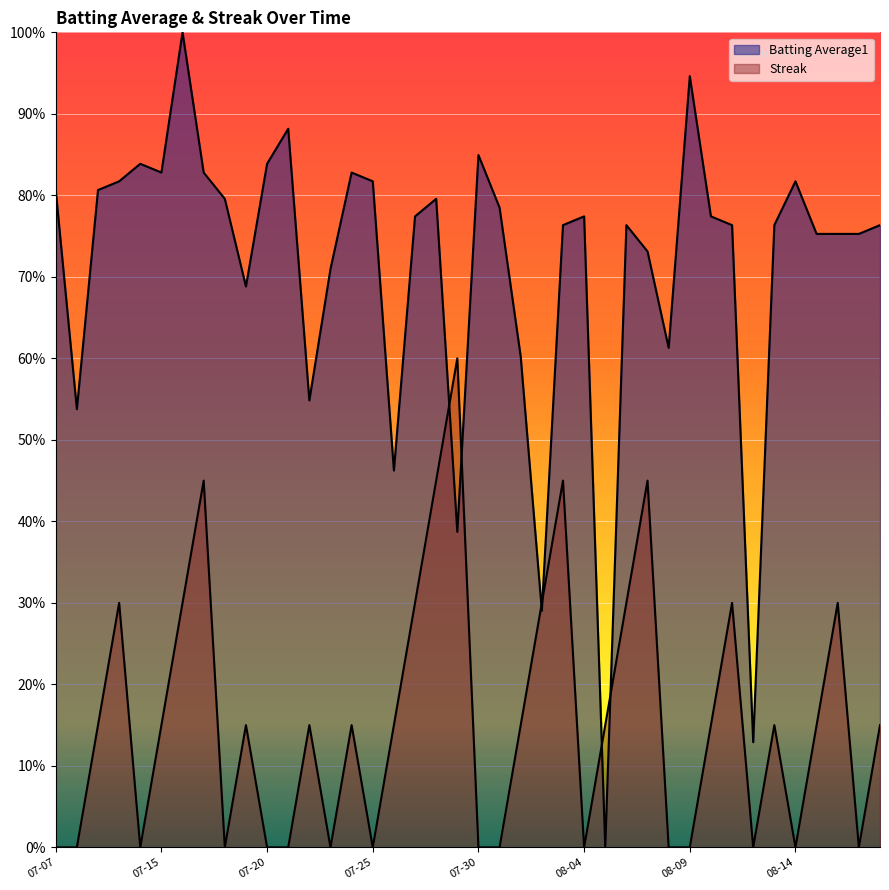

The Streak series shows 0.1 at 2010-08-05. True or false?

False